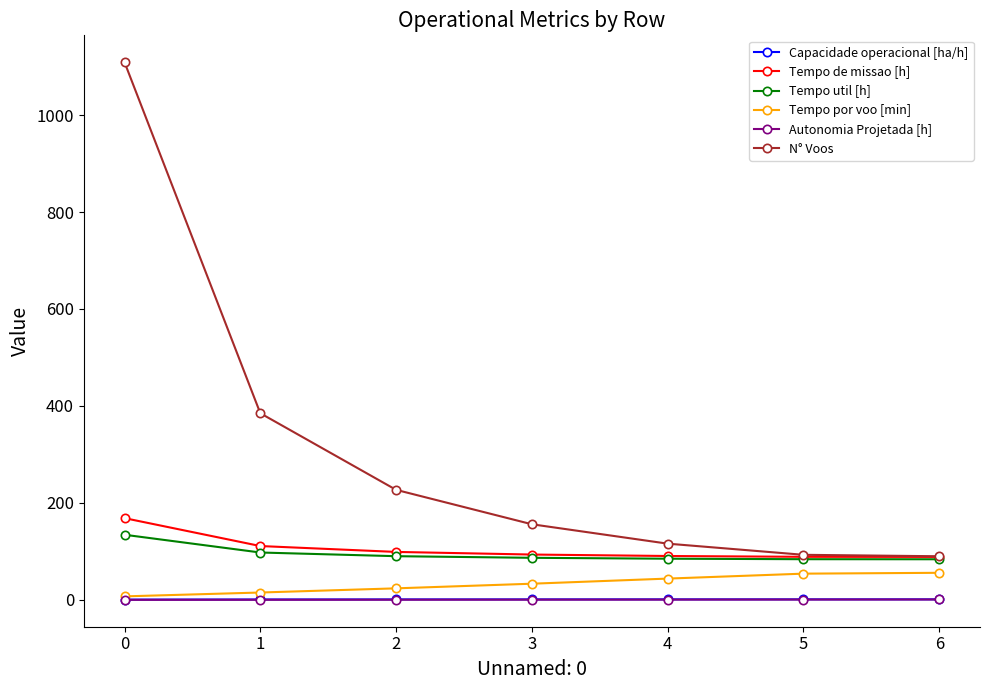

How many series are shown in this chart?

6